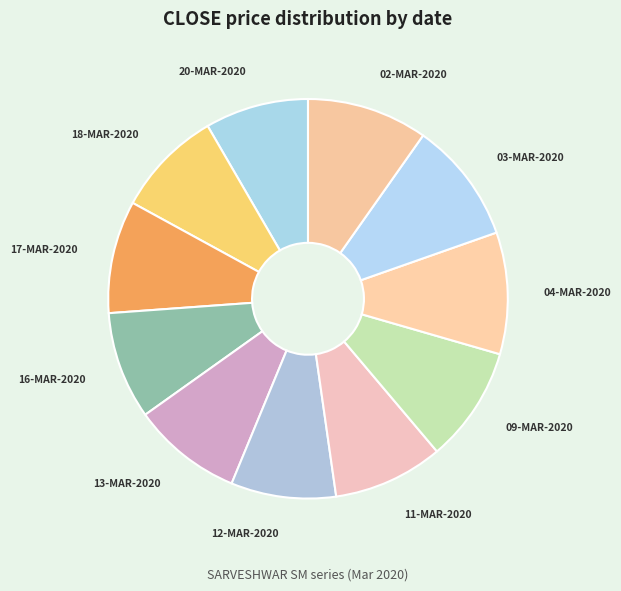

Do 18-MAR-2020 and 16-MAR-2020 together represent more than half of the pie?

No